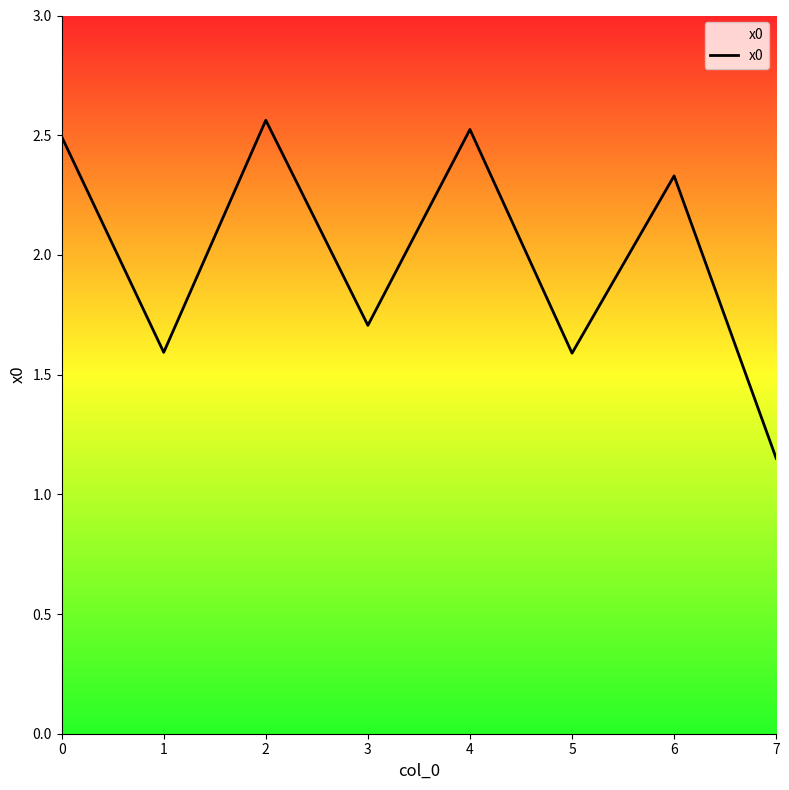

The value at 4 is 0.9. True or false?

False